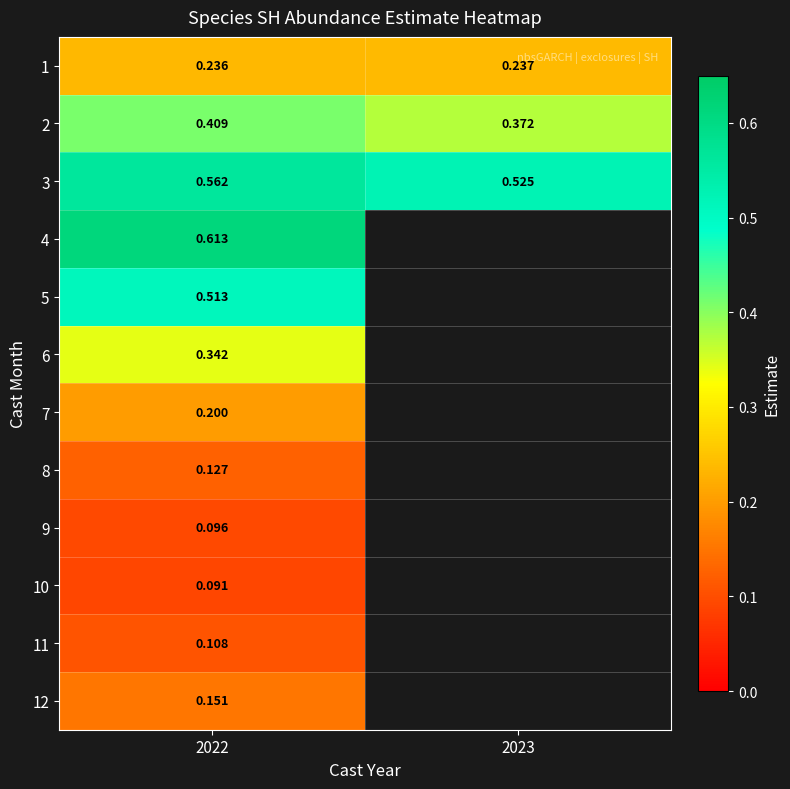

At 2022, list the series in order from smallest to largest.

10, 9, 11, 8, 12, 7, 1, 6, 2, 5, 3, 4